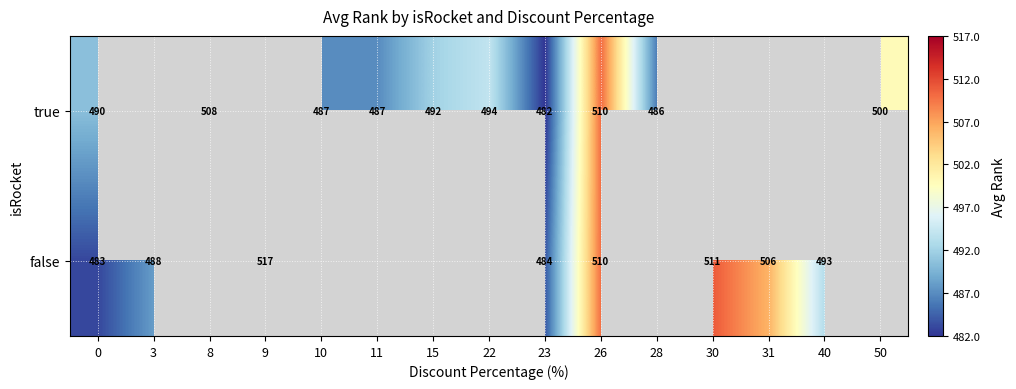

Between 0 and 23, which series saw the biggest shift?

true